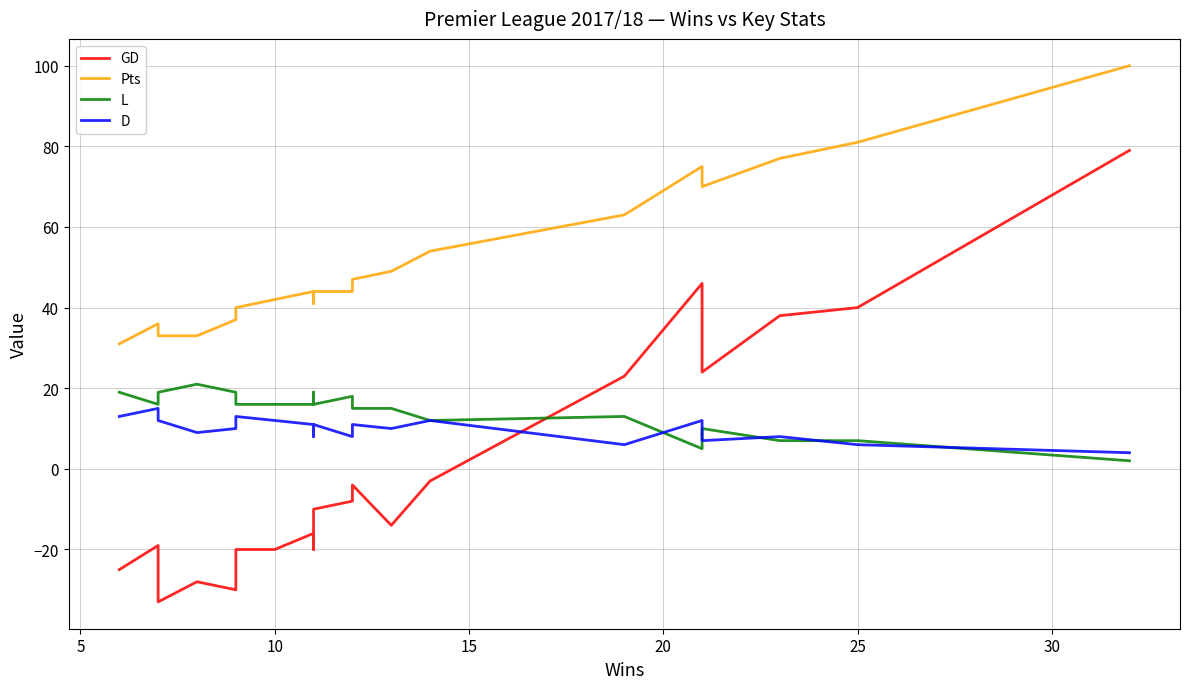

Which series has the largest total across all categories?

Pts